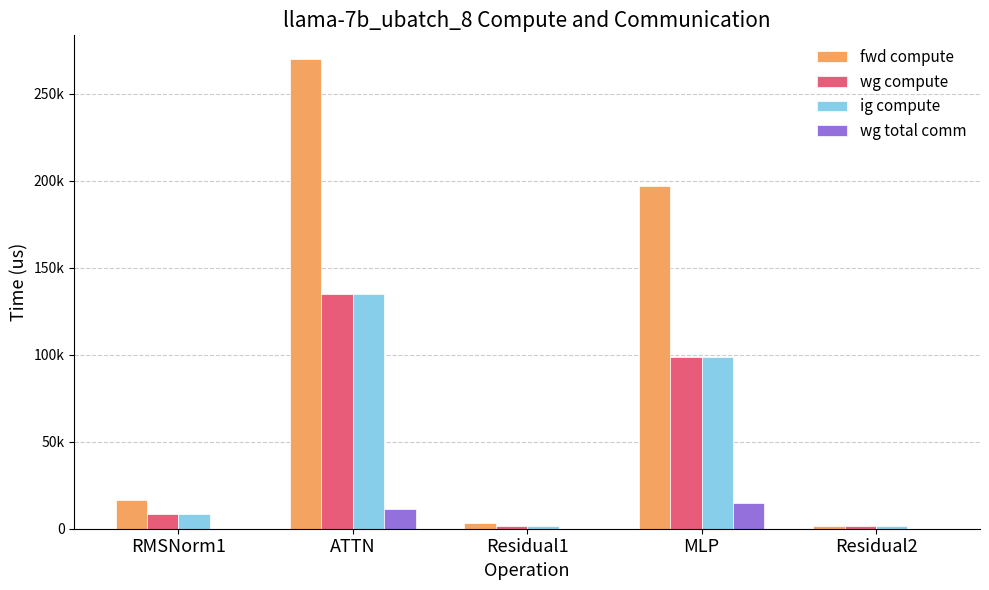

What are all the series names shown in the legend?

fwd compute, wg compute, ig compute, wg total comm